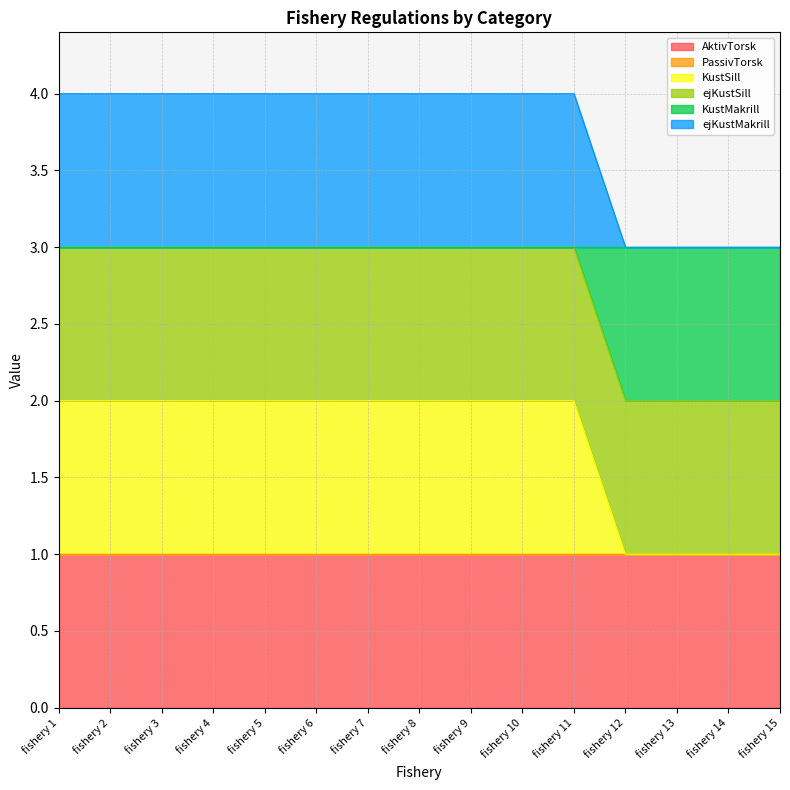

The ejKustMakrill series shows 2 at fishery 3. True or false?

False